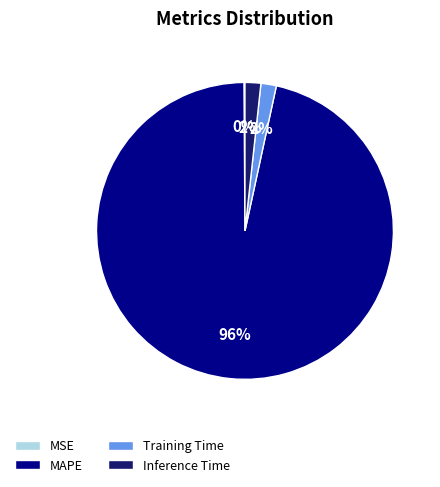

The MAPE slice represents 96% of the pie. True or false?

True